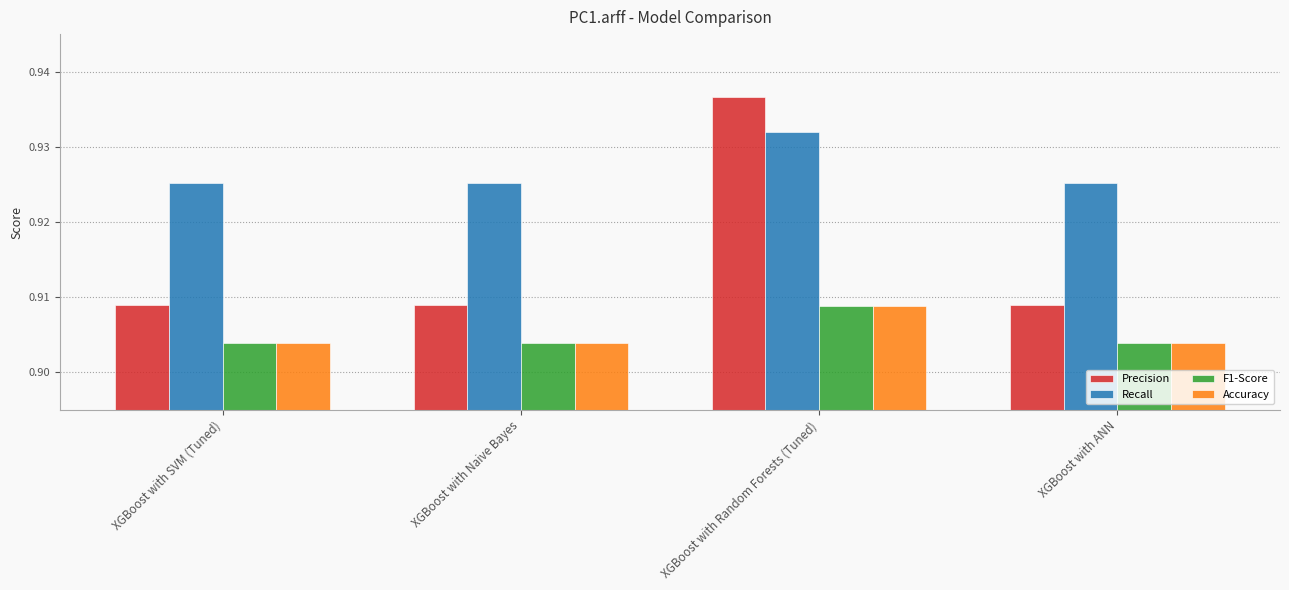

How many Accuracy values are between 0 and 1?

4